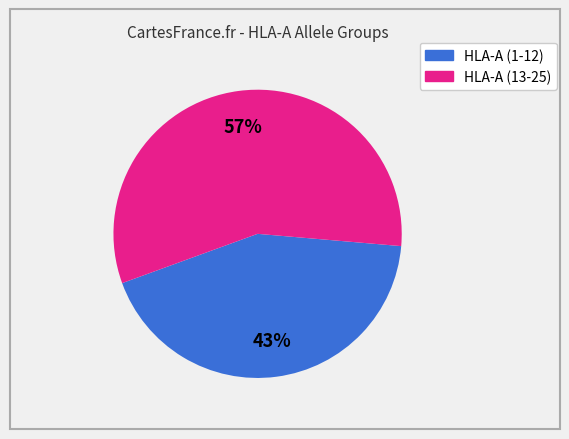

Is there a majority slice in this chart?

Yes